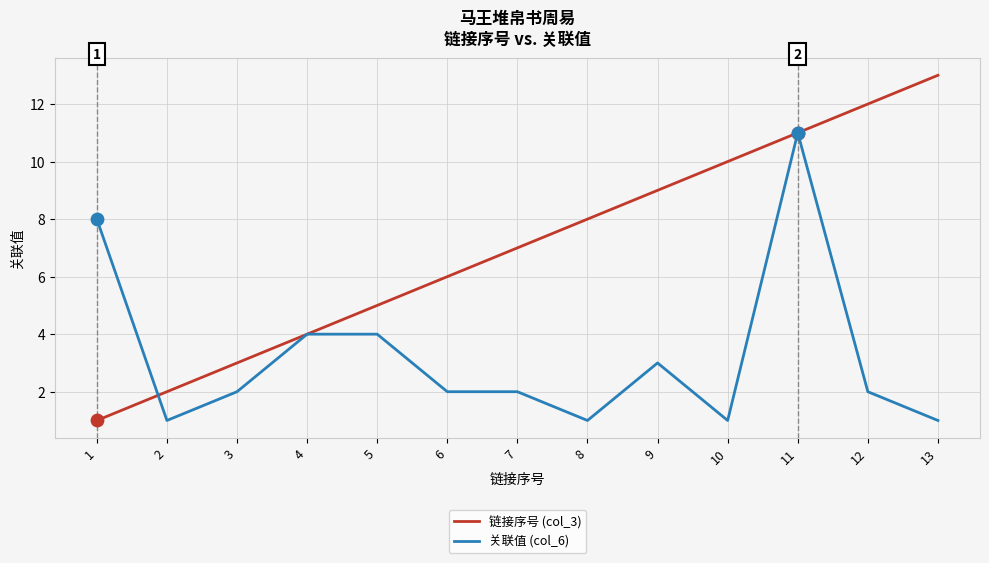

Which series changed the most between 3 and 13?

链接序号 (col_3)